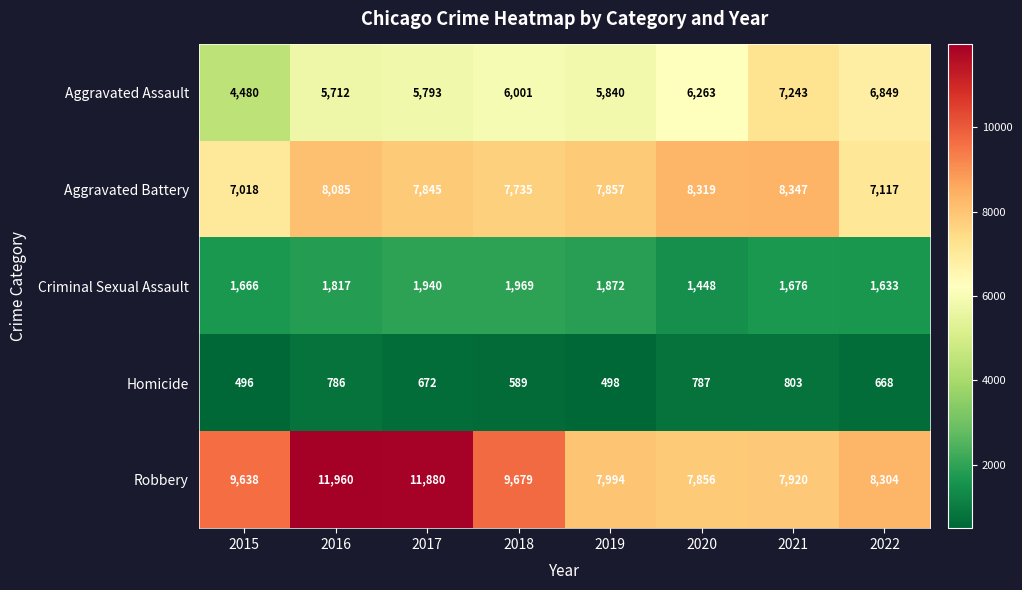

What is the lowest value of the Aggravated Assault series?

4480